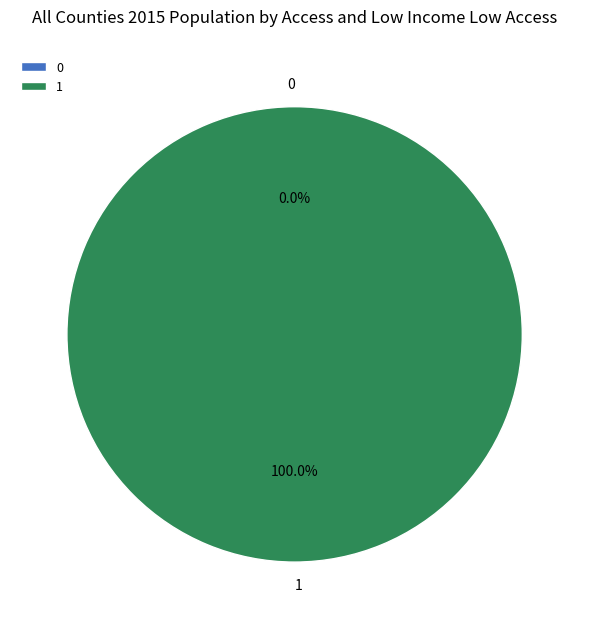

What is the change in value from 0 to 1?

+1